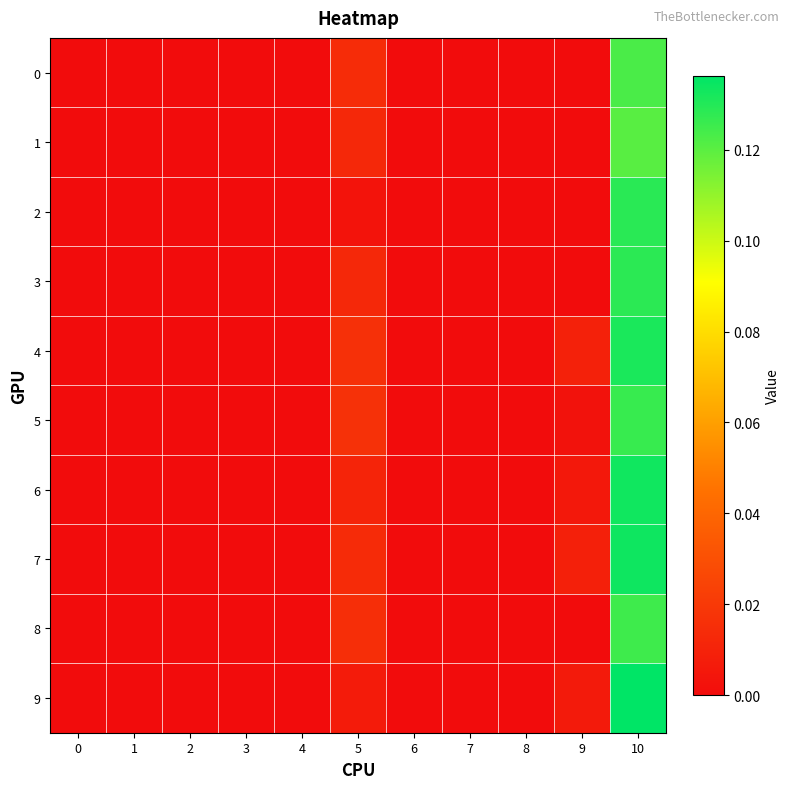

Reading left to right, extract all data points from this chart.

0: 0=0.0	1=0.0	2=0.0	3=0.0	4=0.0	5=0.0	6=0.0	7=0.0	8=0.0	9=0.0	10=0.1
1: 0=0.0	1=0.0	2=0.0	3=0.0	4=0.0	5=0.0	6=0.0	7=0.0	8=0.0	9=0.0	10=0.1
2: 0=0.0	1=0.0	2=0.0	3=0.0	4=0.0	5=0.0	6=0.0	7=0.0	8=0.0	9=0.0	10=0.1
3: 0=0.0	1=0.0	2=0.0	3=0.0	4=0.0	5=0.0	6=0.0	7=0.0	8=0.0	9=0.0	10=0.1
4: 0=0.0	1=0.0	2=0.0	3=0.0	4=0.0	5=0.0	6=0.0	7=0.0	8=0.0	9=0.0	10=0.1
5: 0=0.0	1=0.0	2=0.0	3=0.0	4=0.0	5=0.0	6=0.0	7=0.0	8=0.0	9=0.0	10=0.1
6: 0=0.0	1=0.0	2=0.0	3=0.0	4=0.0	5=0.0	6=0.0	7=0.0	8=0.0	9=0.0	10=0.1
7: 0=0.0	1=0.0	2=0.0	3=0.0	4=0.0	5=0.0	6=0.0	7=0.0	8=0.0	9=0.0	10=0.1
8: 0=0.0	1=0.0	2=0.0	3=0.0	4=0.0	5=0.0	6=0.0	7=0.0	8=0.0	9=0.0	10=0.1
9: 0=0.0	1=0.0	2=0.0	3=0.0	4=0.0	5=0.0	6=0.0	7=0.0	8=0.0	9=0.0	10=0.1